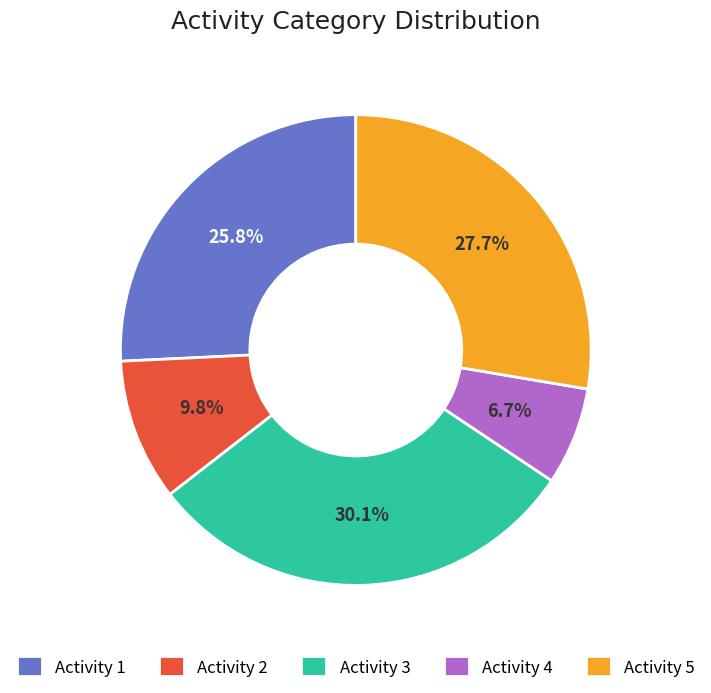

Is there any slice that represents more than half of the pie?

No